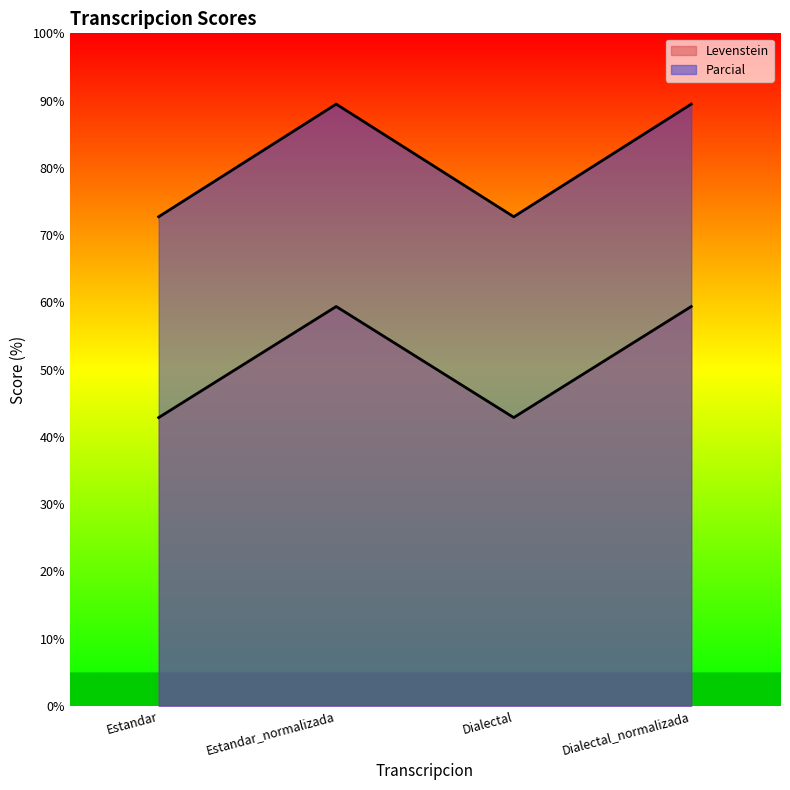

Count the number of categories in the chart.

4